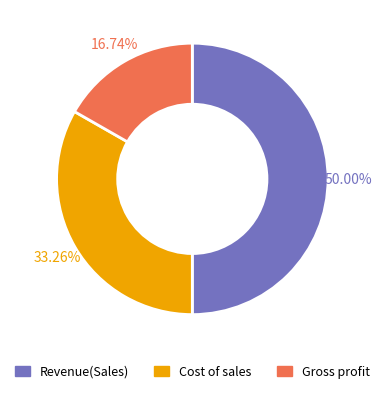

Rank the categories by value from lowest to highest.

Gross profit, Cost of sales, Revenue(Sales)